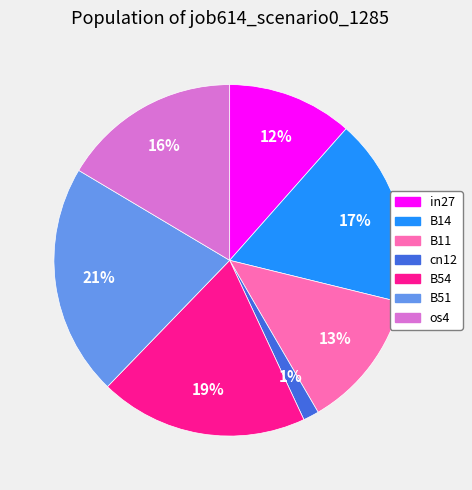

Do in27 and B51 together represent more than half of the pie?

No